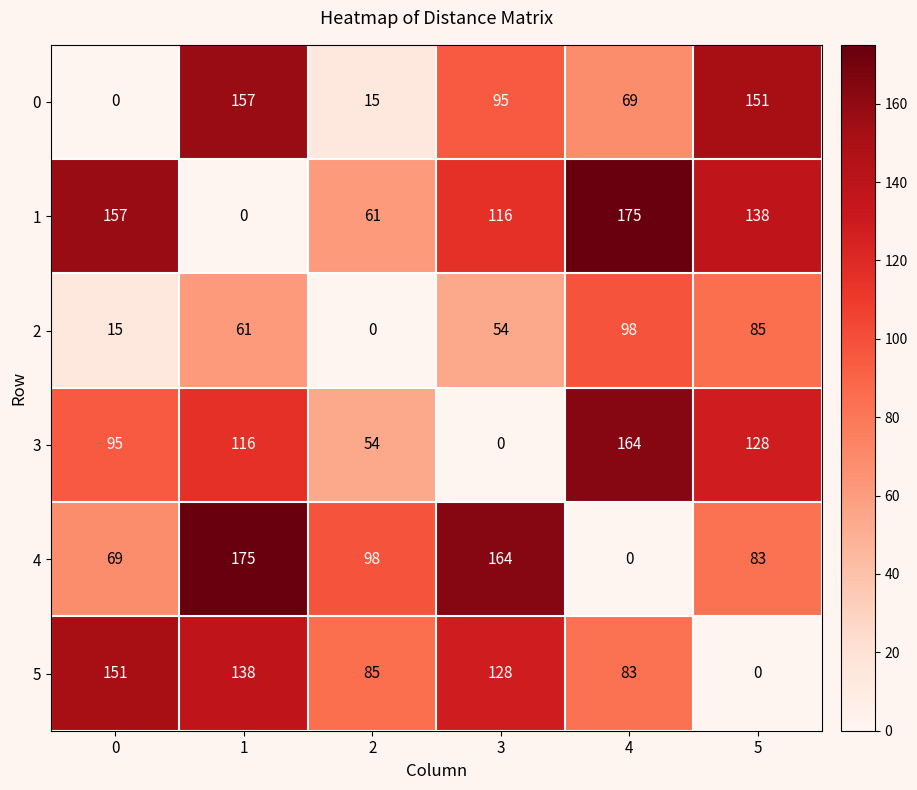

What is the maximum value shown in the chart?

175